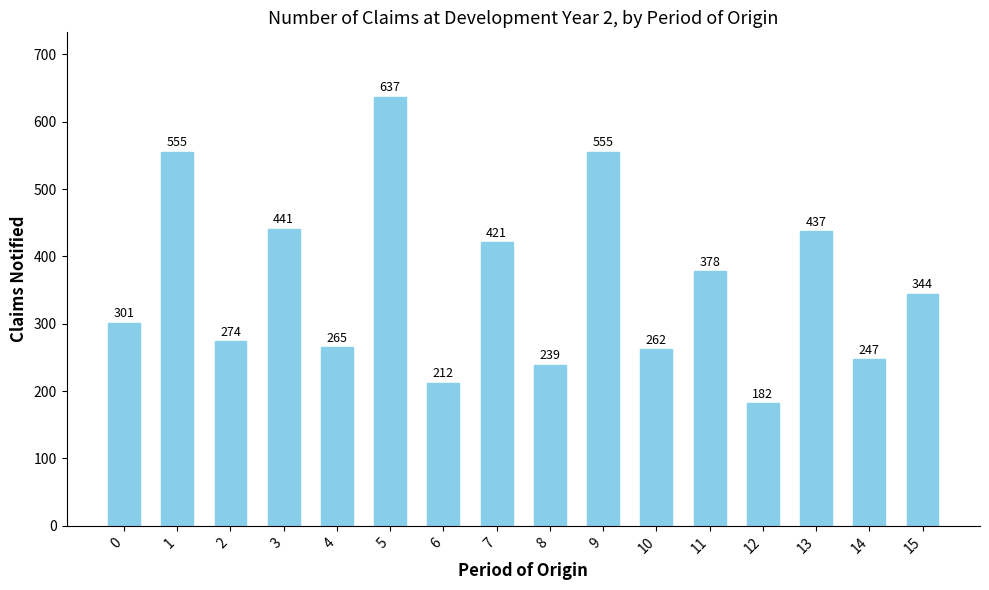

The value at 13 is 437. True or false?

True